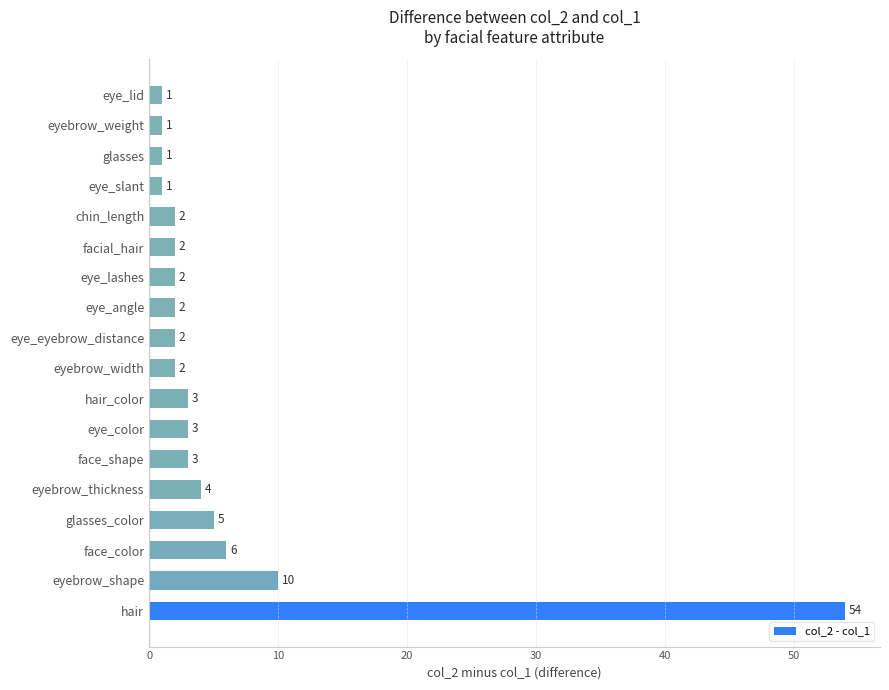

Does the chart contain stacked bars?

No